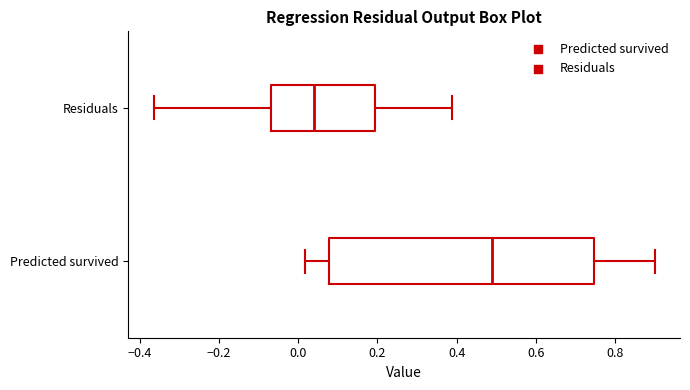

Which box has the furthest to the left median line?

Residuals